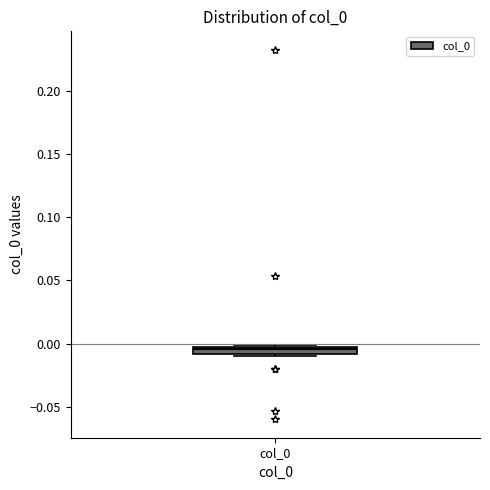

Where is the lower edge of the box for col_0 on the y-axis? The values are not printed on the chart, so give them approximately, as read against the axis.

-0.010